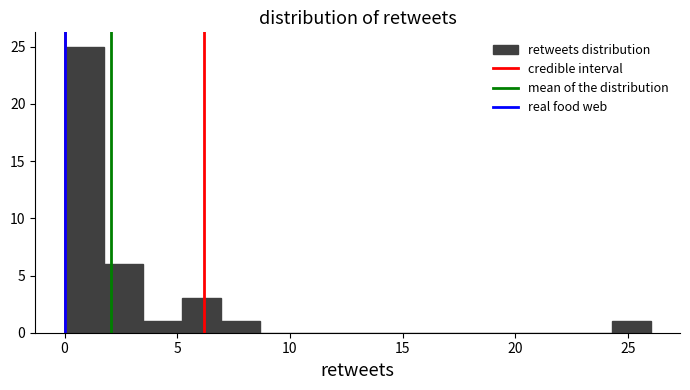

Read against the x-axis, roughly where is the centre of the tallest bar?

1.0